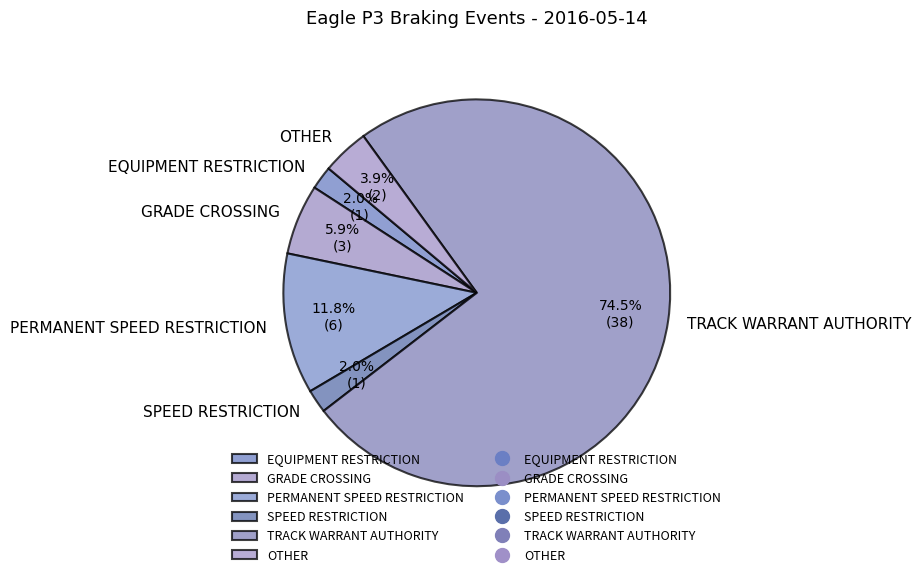

Do SPEED RESTRICTION and OTHER together represent more than half of the pie?

No